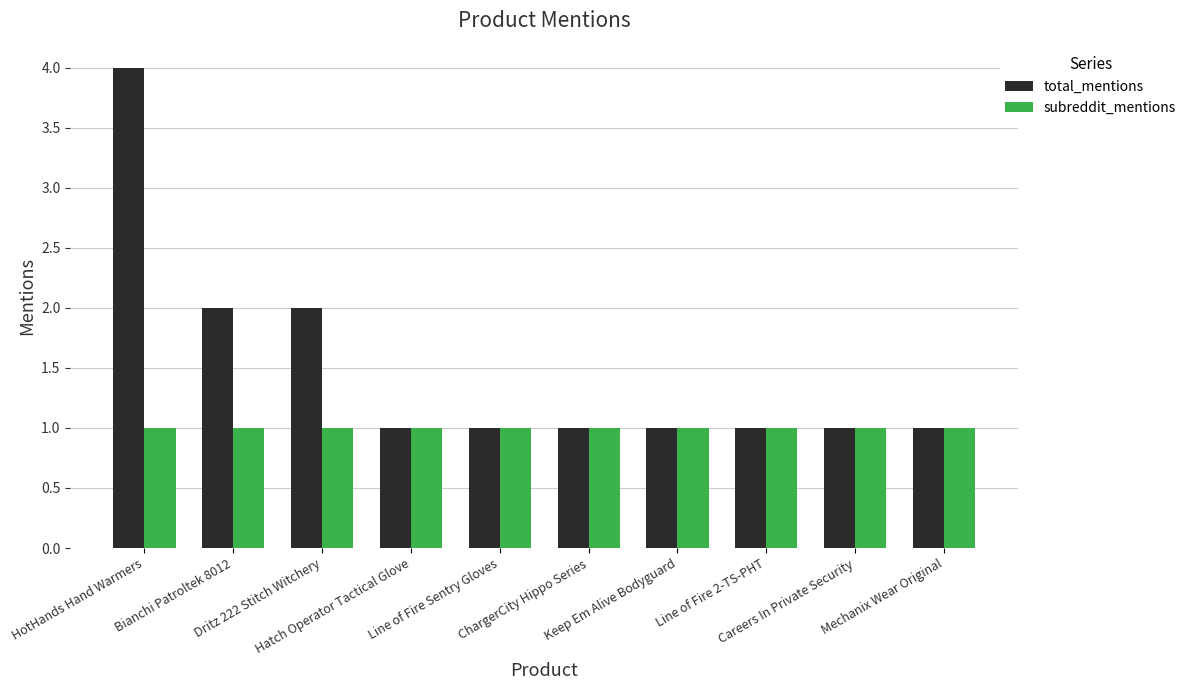

What is the average value of the subreddit_mentions series?

1